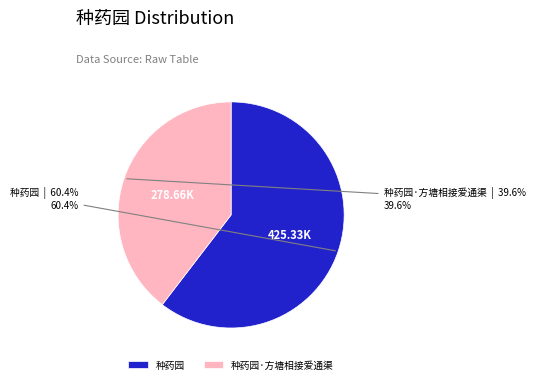

What portion of the pie excludes 种药园·方塘相接爱通渠?

60.4%